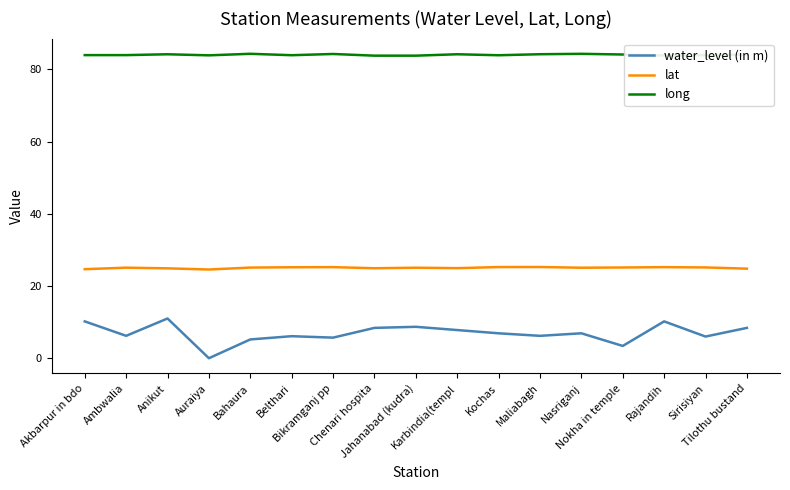

True or false: long has a value of 24.1 at Kochas.

False